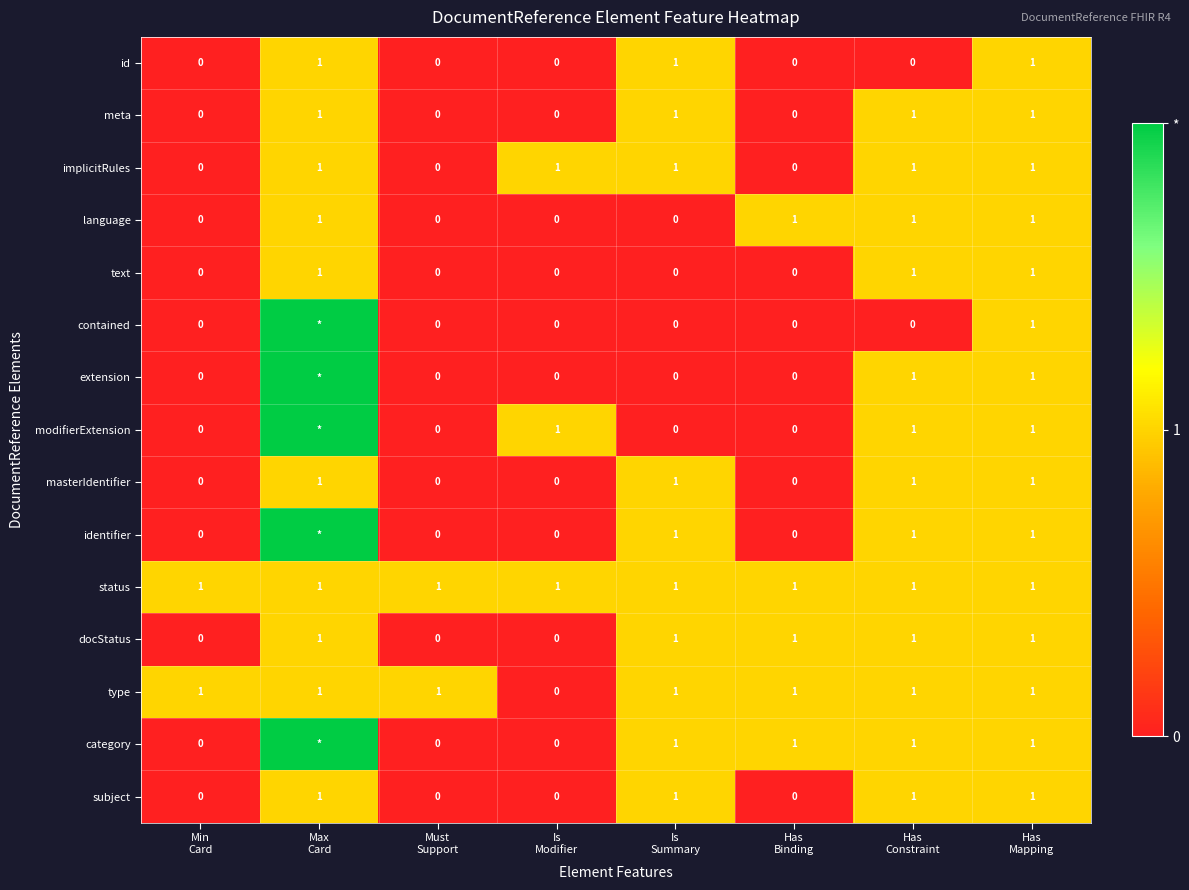

Rank the categories by modifierExtension value from highest to lowest.

Max Card, Is Modifier, Has Constraint, Has Mapping, Min Card, Must Support, Is Summary, Has Binding